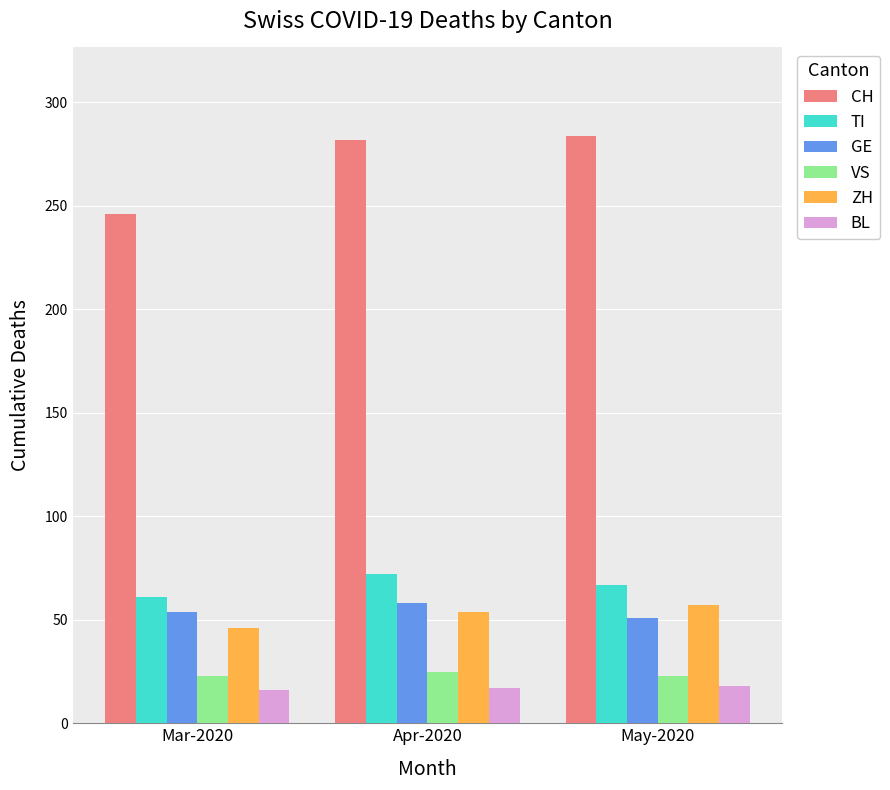

What is the label of the 3rd bar from the left?

May-2020